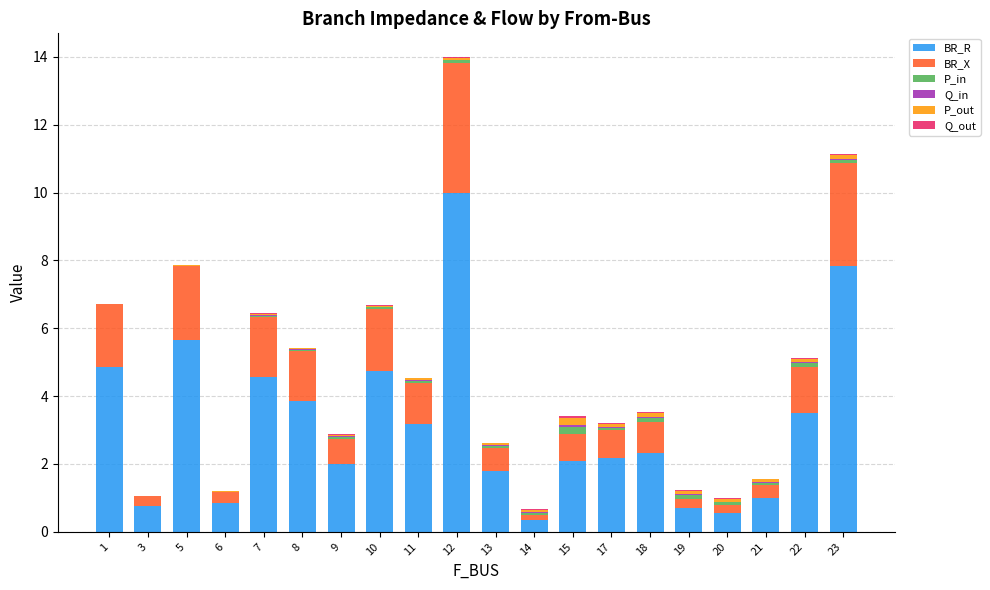

Read the BR_R value at 9.

2.0